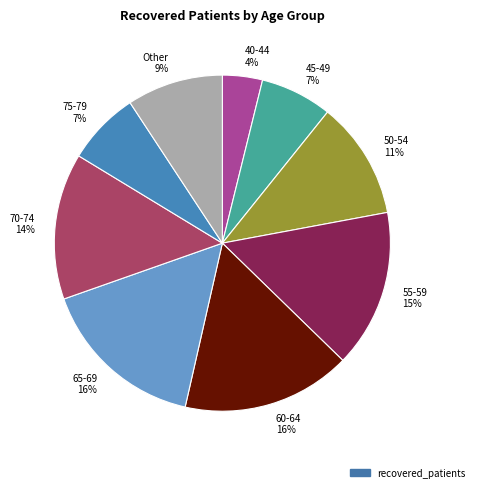

How many slices are in this pie chart?

9